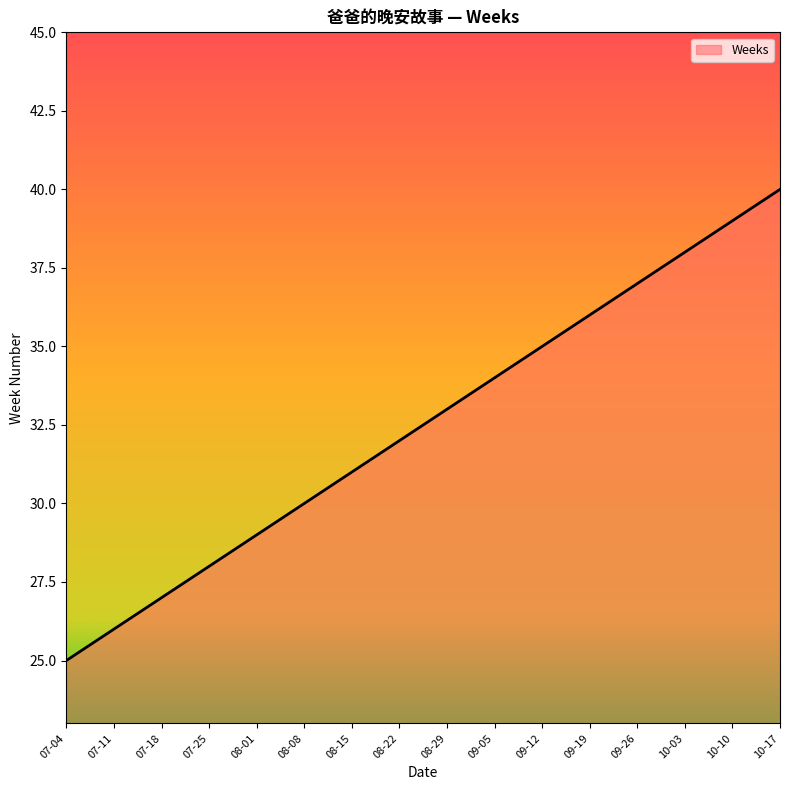

Between 07-11 and 10-03, which is larger?

10-03